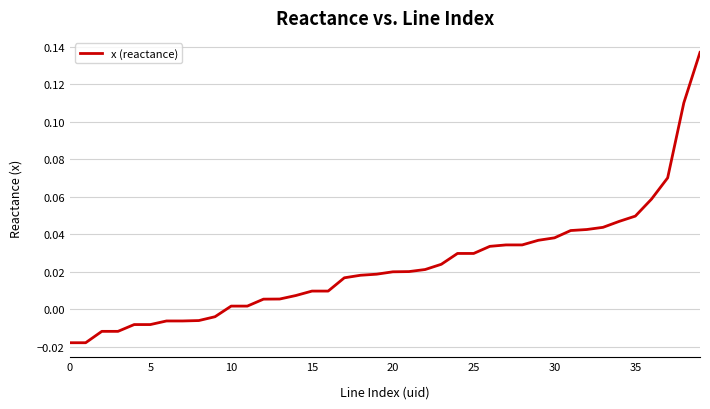

How many distinct data groups are displayed?

1